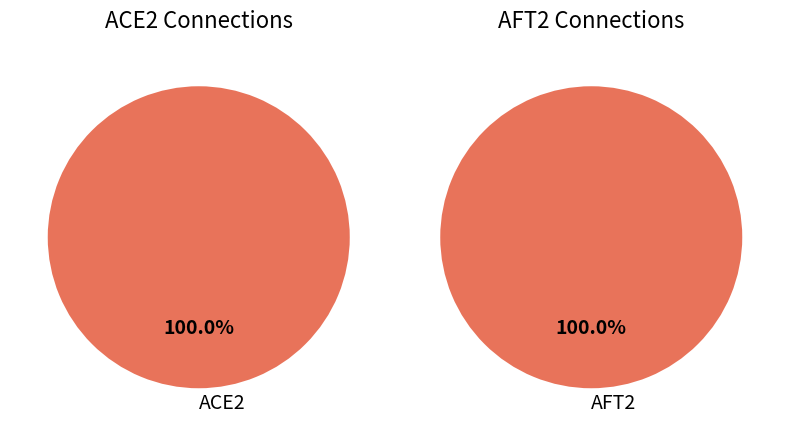

The FHL1 slice represents 1% of the pie. True or false?

False